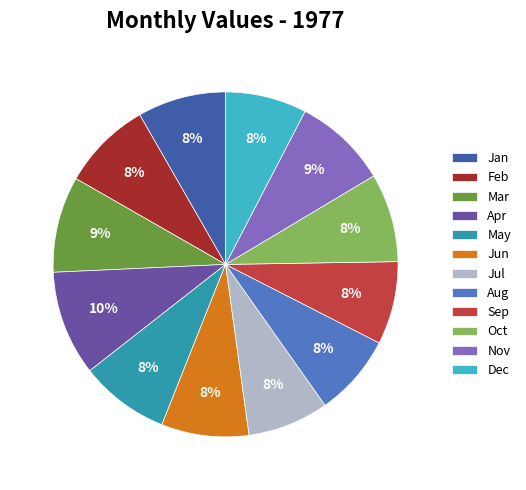

What percentage is the Mar slice, to the nearest percent?

9%